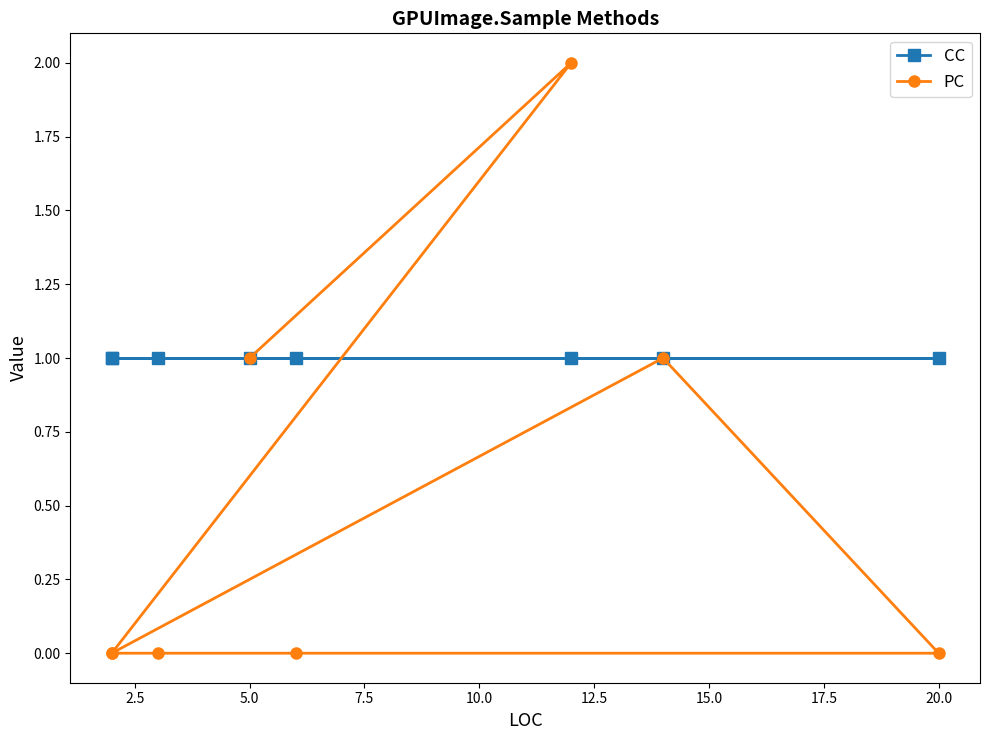

At how many categories does at least one series exceed 0?

8